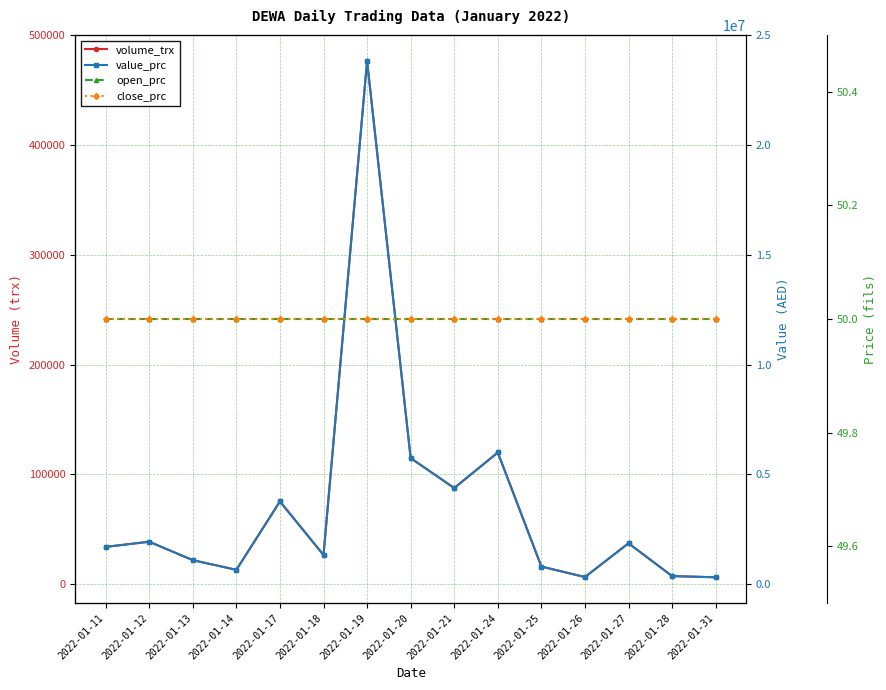

In volume_trx, how many points are higher than both neighbors (excluding endpoints)?

5